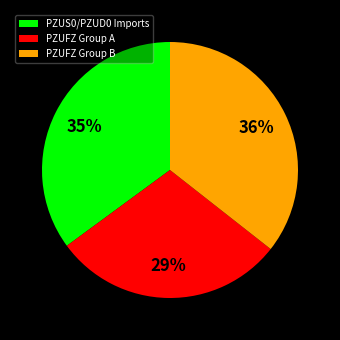

Is it true that PZUFZ Group A is 29% of the pie?

True